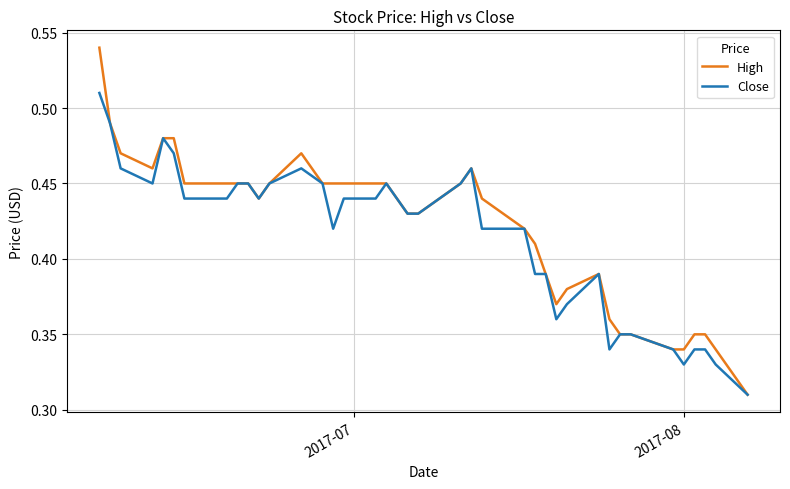

Which series has the largest range (max minus min)?

High